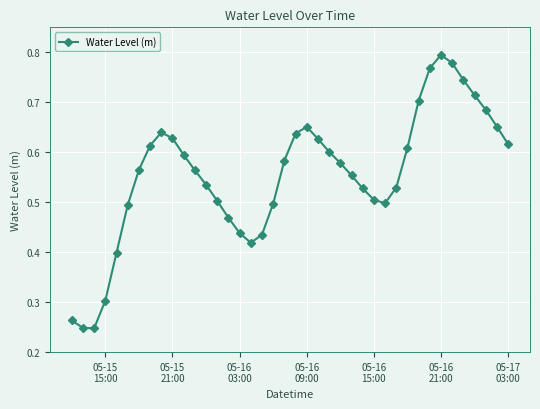

How many points are lower than both their immediate neighbors (excluding endpoints)?

3